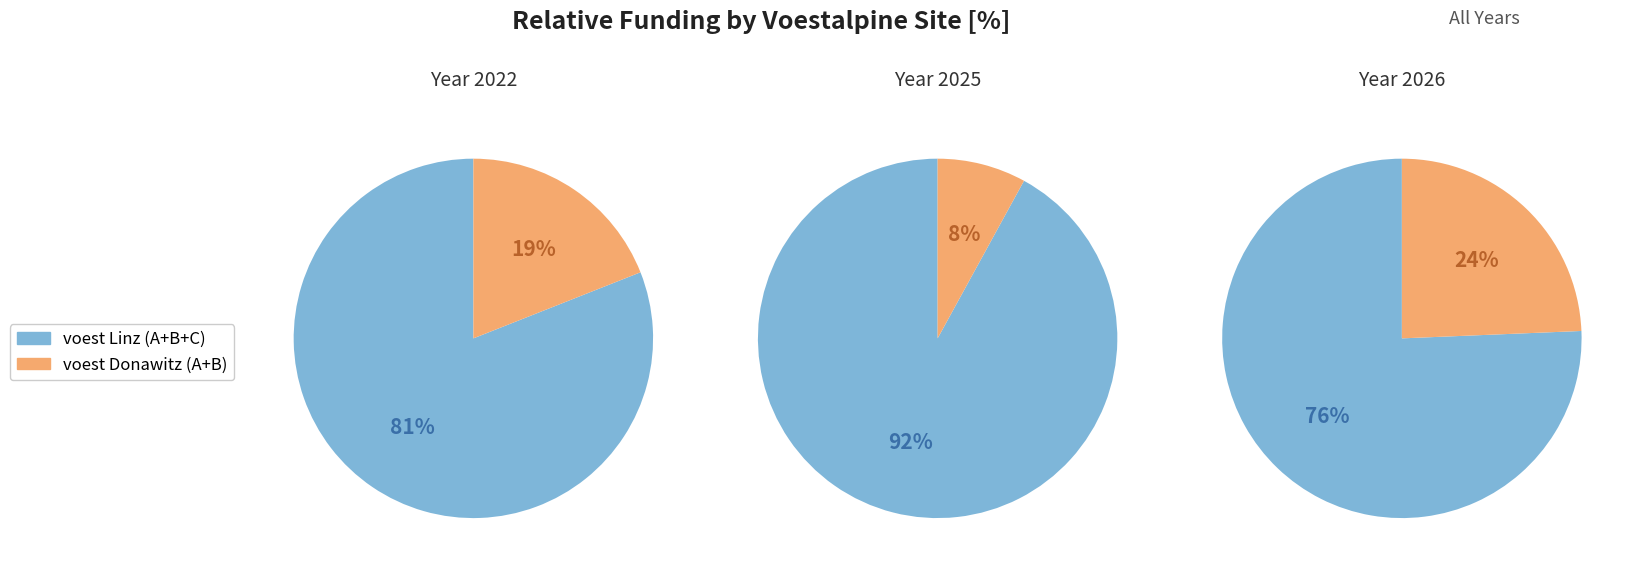

Does voest Donawitz (A+B) account for over 50% of the chart?

No